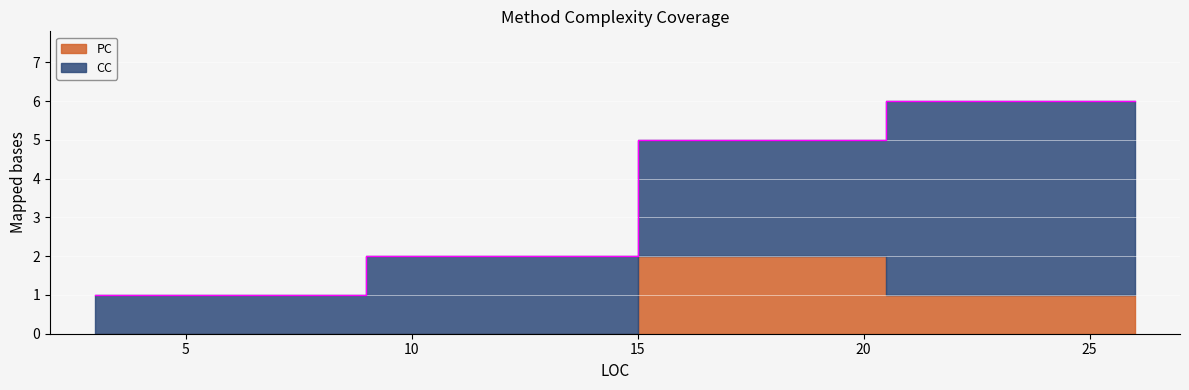

The CC series shows 3 at 15. True or false?

False